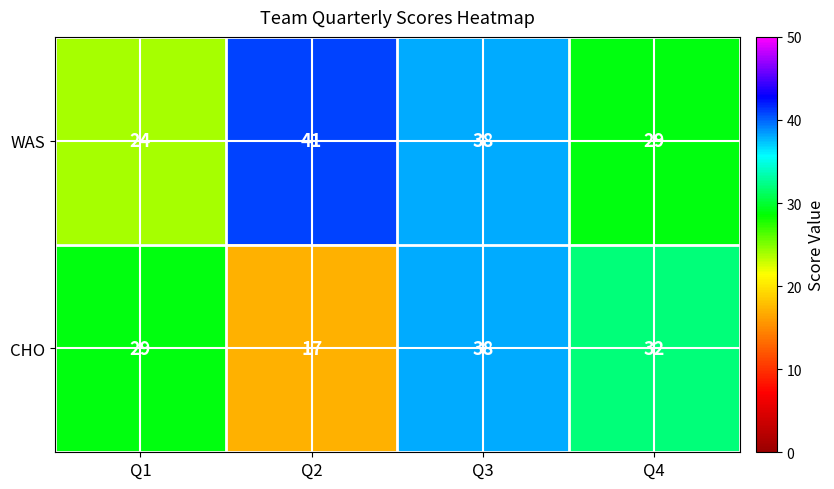

What is the sum of the WAS values at Q3 and Q1?

62